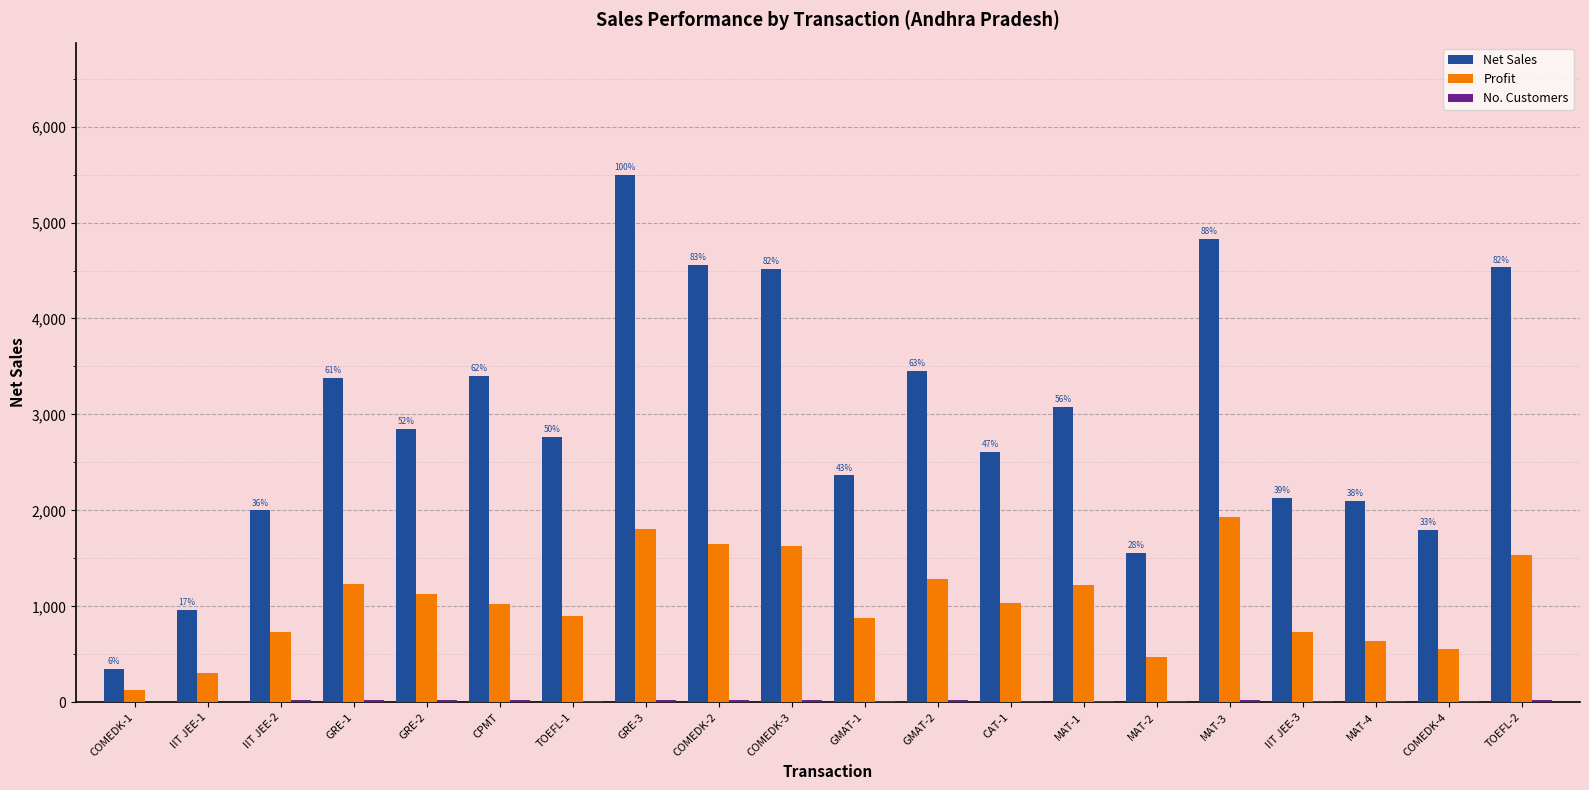

The Net Sales series shows 1794.0 at COMEDK-4. True or false?

True